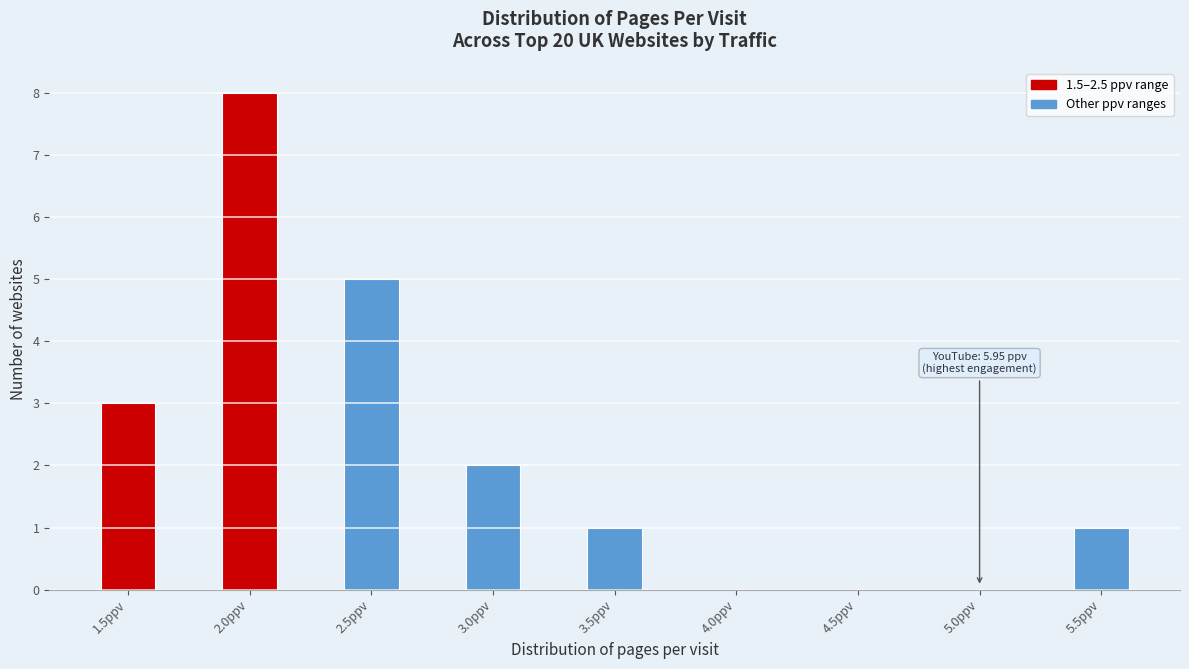

Reading right to left, what are all the values shown in this chart?

5.5ppv=1	5.0ppv=0	4.5ppv=0	4.0ppv=0	3.5ppv=1	3.0ppv=2	2.5ppv=5	2.0ppv=8	1.5ppv=3